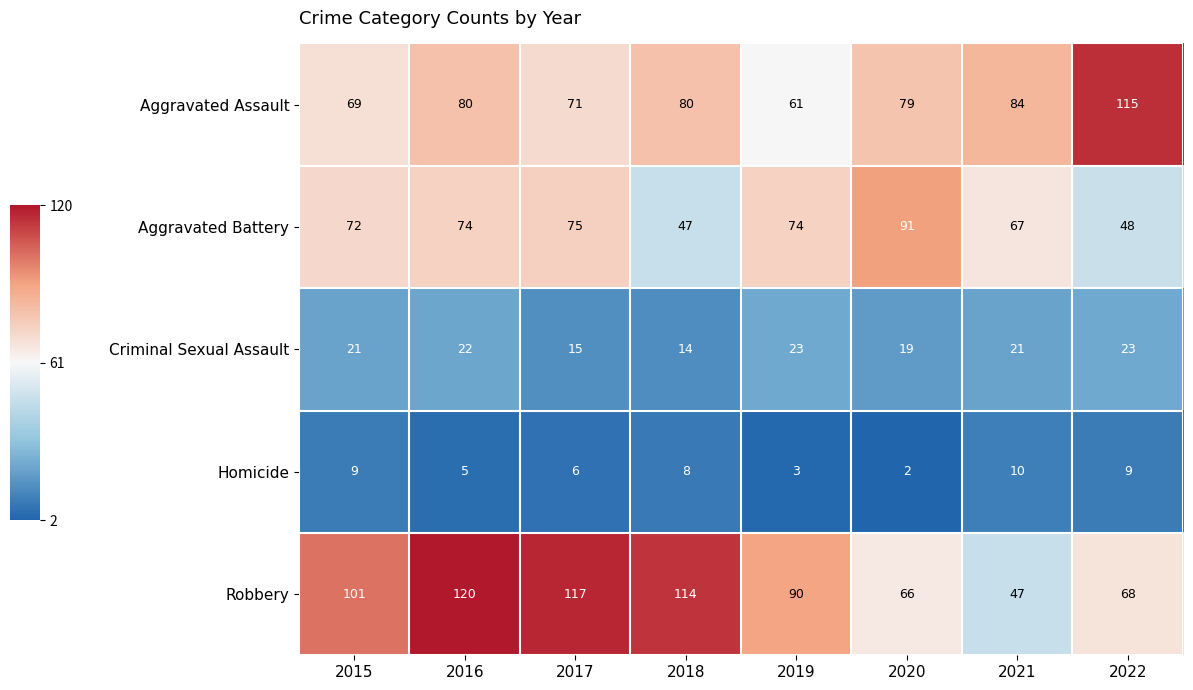

What is the difference between the Robbery values at 2021 and 2020?

19